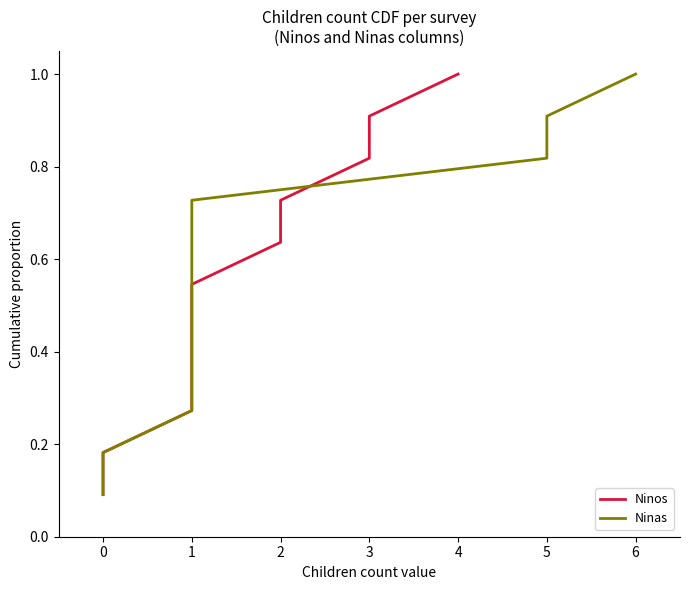

What are all the series names shown in the legend?

Ninos, Ninas